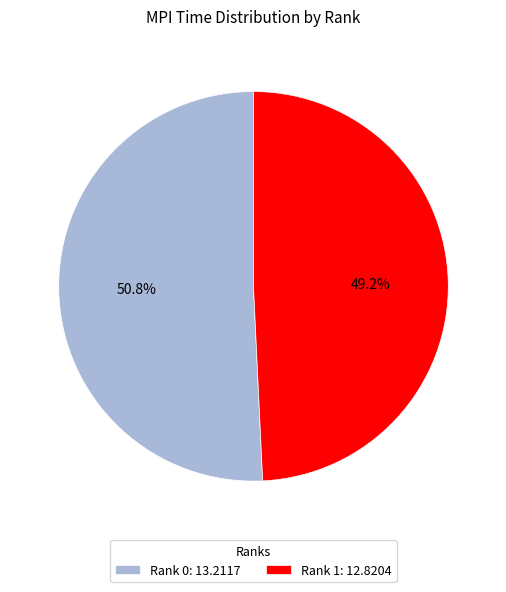

Is there any slice that represents more than half of the pie?

Yes